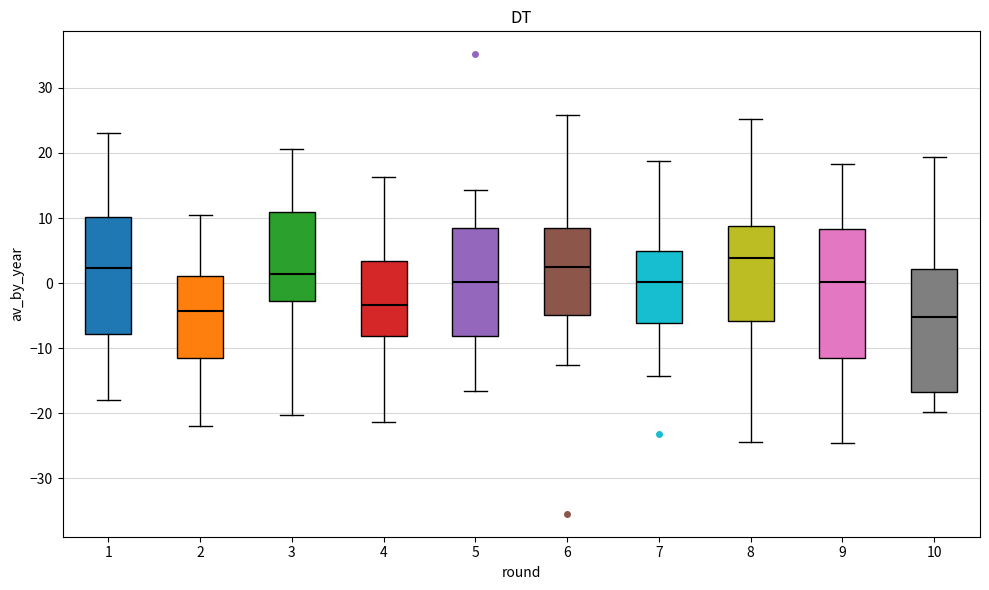

Reading left to right, read every box against the y-axis: the position of its median line, the range the box covers, and the ends of its whiskers. The values are not printed on the chart, so give them approximately, as read against the axis.

1: median 2, box -8 to 10, whiskers -18 to 23
2: median -4, box -11 to 1, whiskers -22 to 11
3: median 1, box -3 to 11, whiskers -20 to 21
4: median -3, box -8 to 3, whiskers -21 to 16
5: median 0, box -8 to 8, whiskers -17 to 14
6: median 3, box -5 to 8, whiskers -13 to 26
7: median 0, box -6 to 5, whiskers -14 to 19
8: median 4, box -6 to 9, whiskers -24 to 25
9: median 0, box -12 to 8, whiskers -25 to 18
10: median -5, box -17 to 2, whiskers -20 to 19